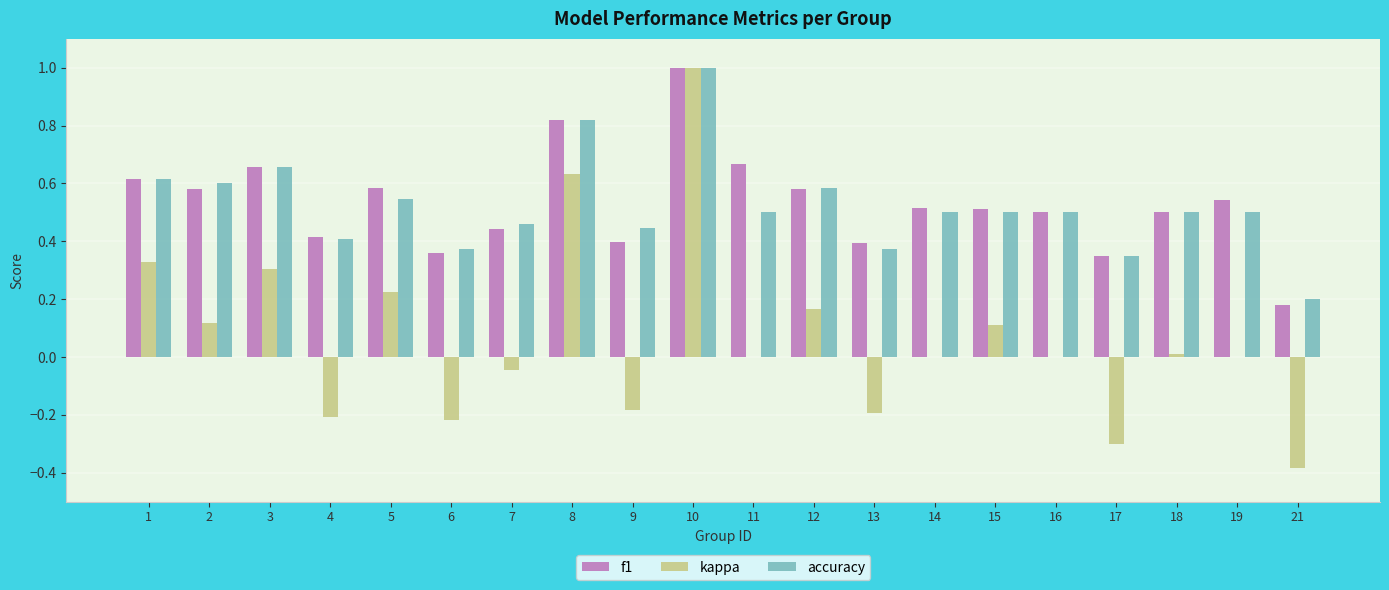

Which category has the highest value in the f1 series?

10